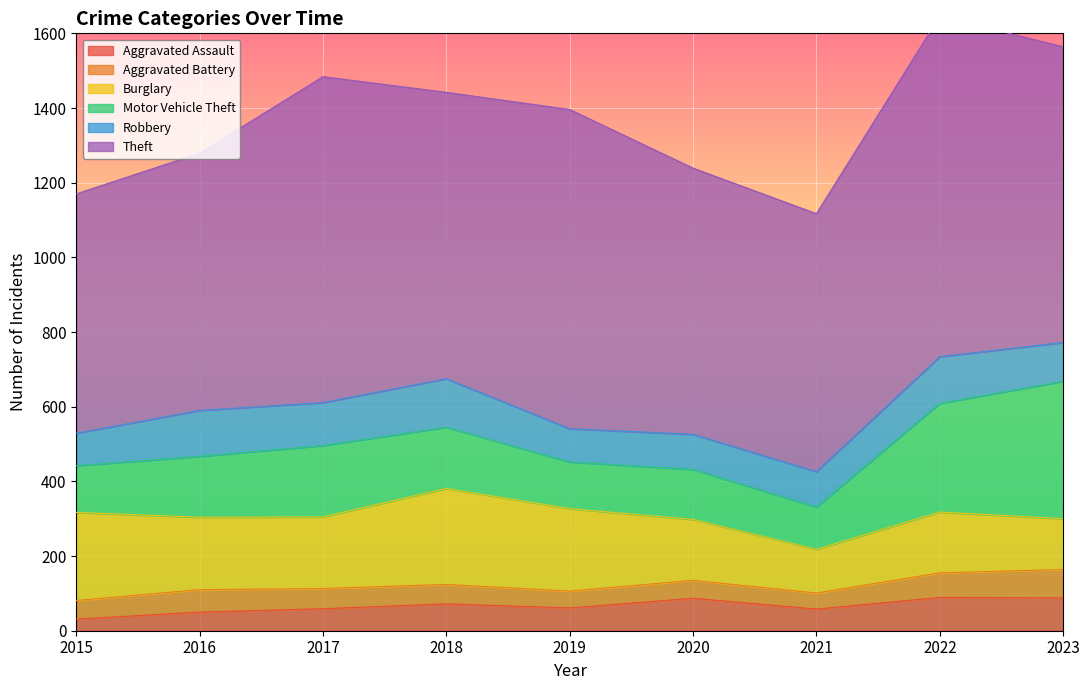

Which category has the lowest value in the Theft series?

2015